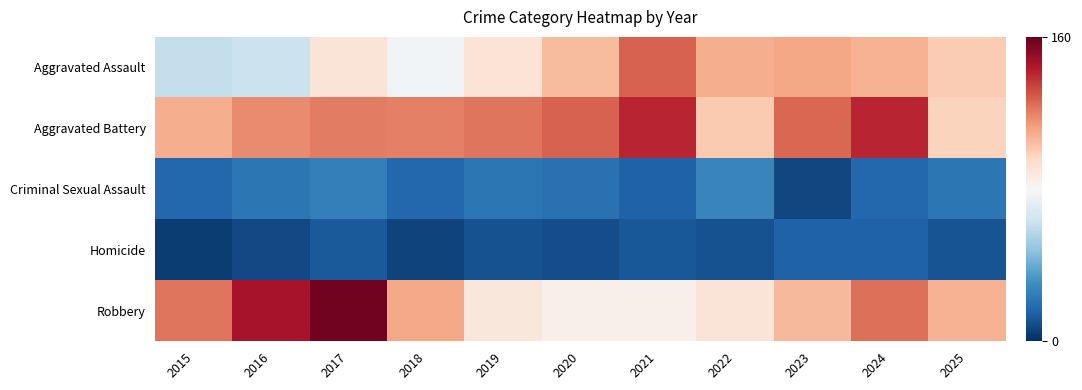

Reading left to right, list all the values displayed in this chart.

Aggravated Assault: 2015=61	2016=63	2017=90	2018=78	2019=91	2020=105	2021=127	2022=109	2023=111	2024=108	2025=100
Aggravated Battery: 2015=109	2016=118	2017=121	2018=120	2019=123	2020=127	2021=141	2022=101	2023=126	2024=141	2025=98
Criminal Sexual Assault: 2015=17	2016=22	2017=25	2018=17	2019=22	2020=20	2021=15	2022=27	2023=7	2024=17	2025=22
Homicide: 2015=4	2016=8	2017=13	2018=6	2019=10	2020=9	2021=12	2022=10	2023=15	2024=15	2025=11
Robbery: 2015=123	2016=146	2017=157	2018=110	2019=89	2020=84	2021=84	2022=90	2023=106	2024=124	2025=108